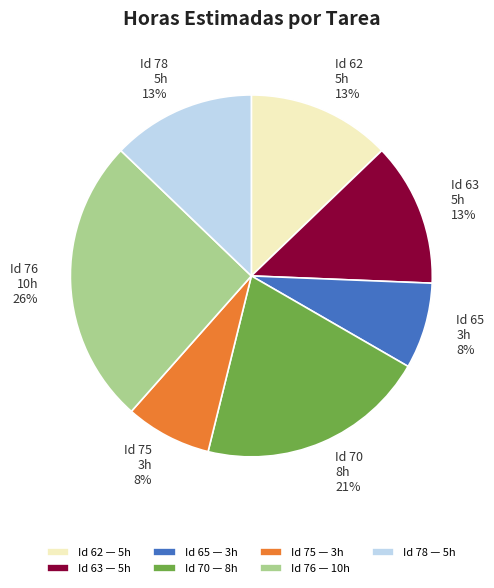

How many segments does this pie chart have?

7